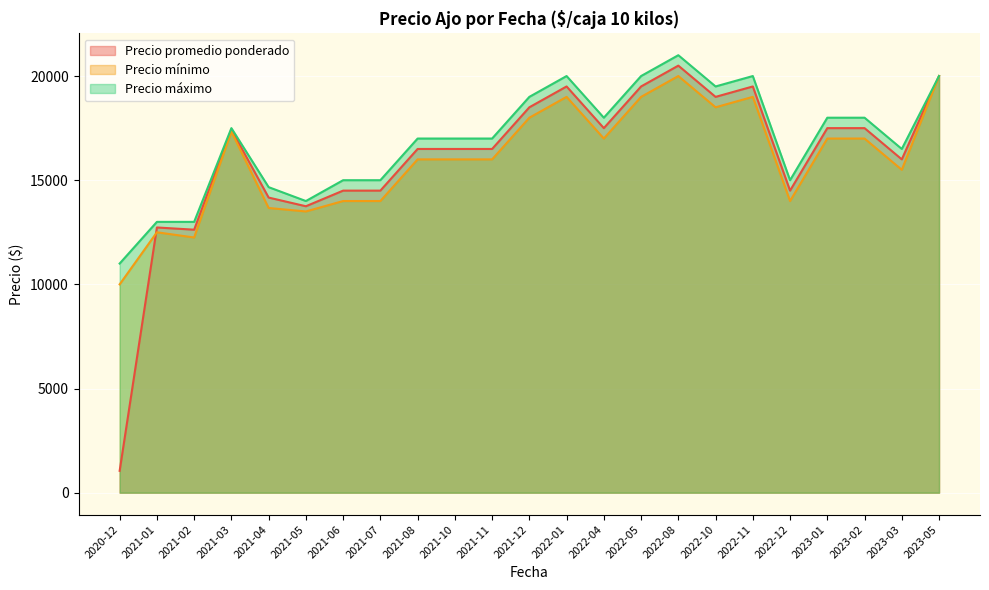

True or false: Precio máximo and Precio mínimo intersect in this chart.

False